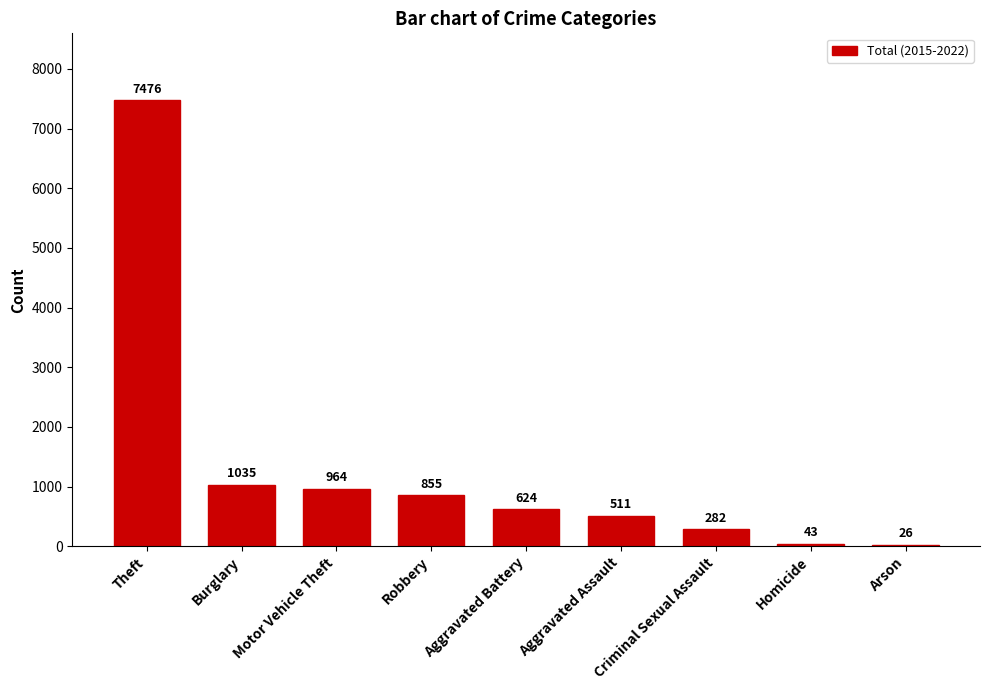

What is the difference between the maximum and minimum values?

7450